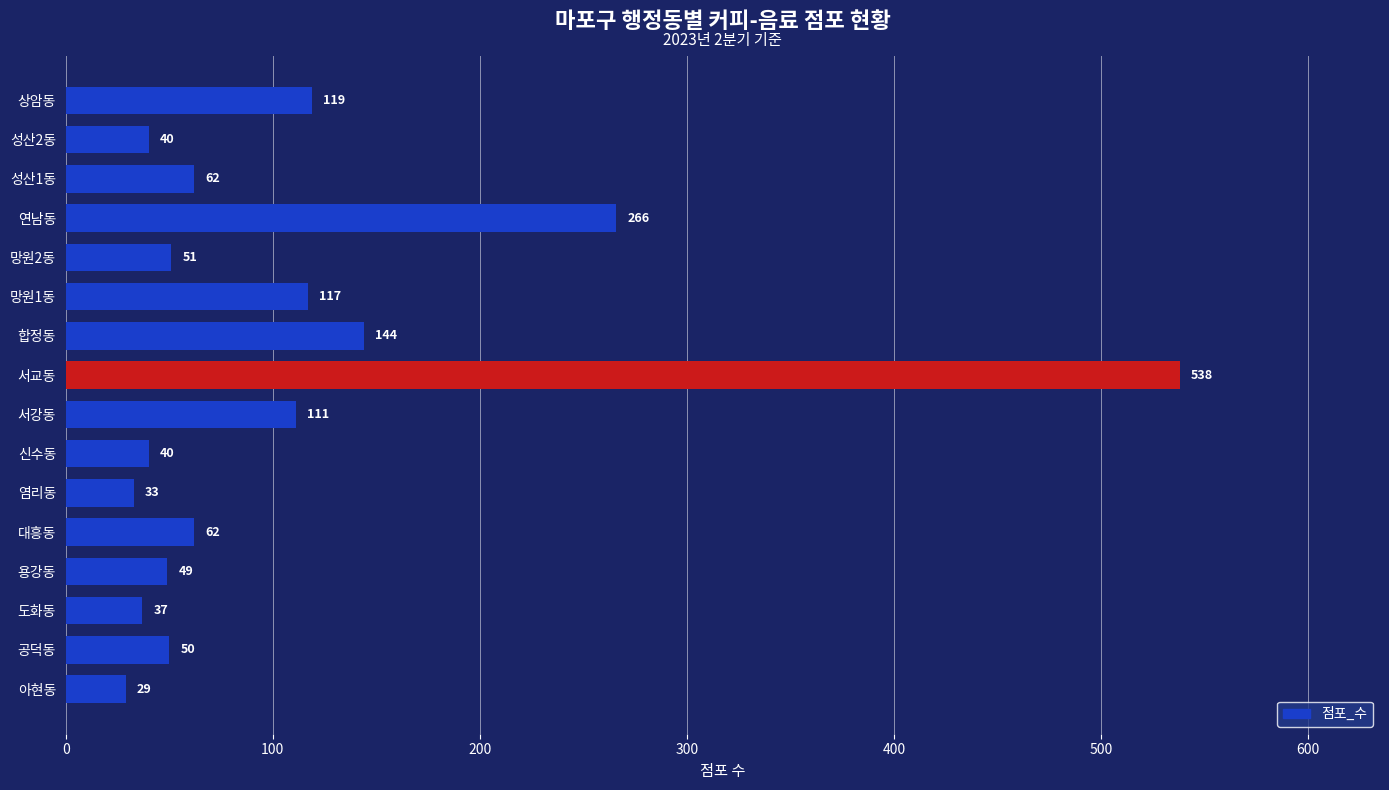

Is it true that the value at 상암동 is 81?

False